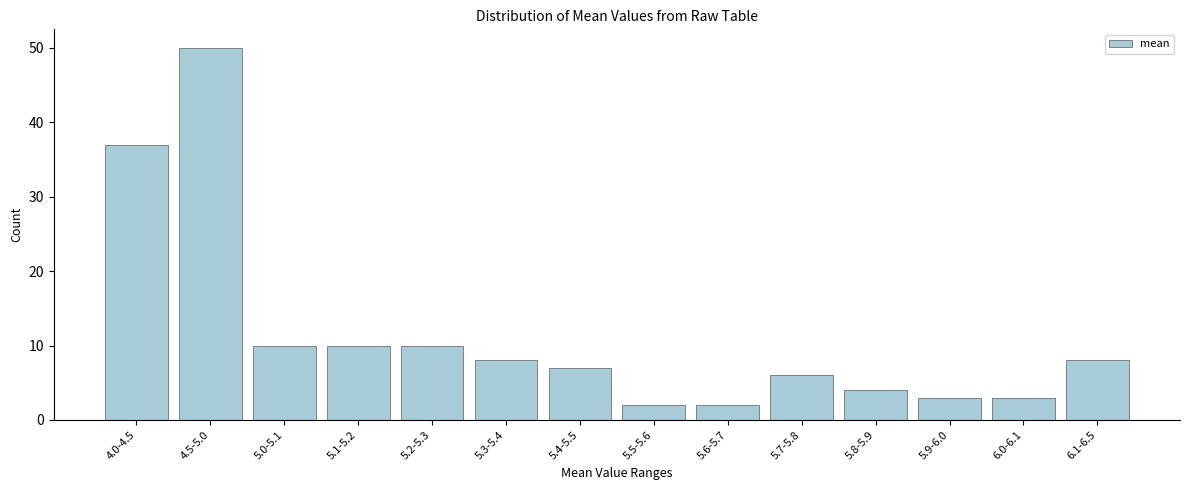

Reading right to left, transcribe all the data shown in this chart.

8	3	3	4	6	2	2	7	8	10	10	10	50	37